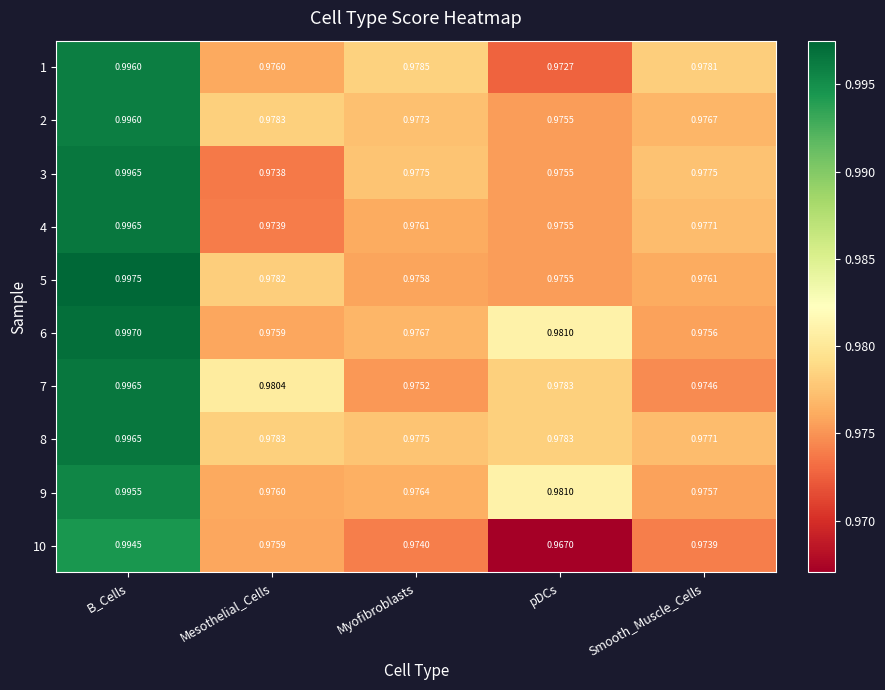

Which category has the highest value in the 8 series?

B_Cells